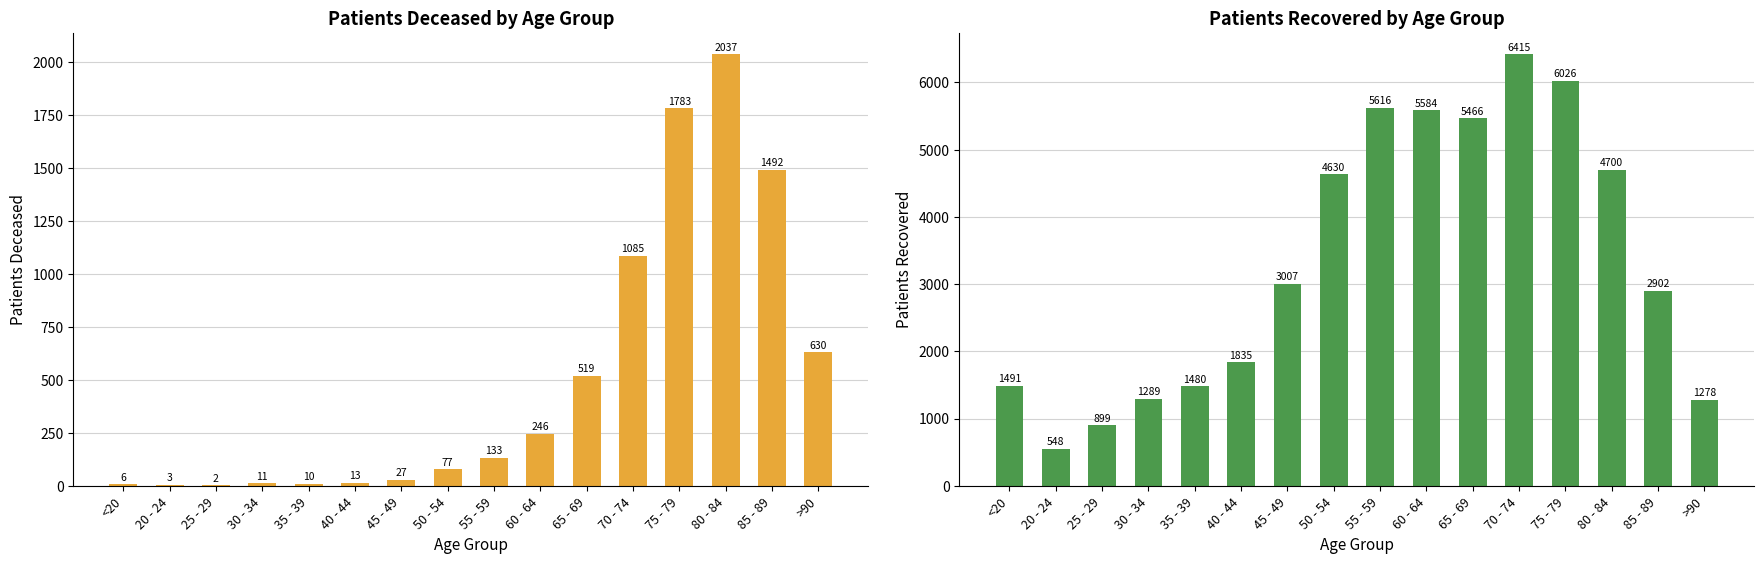

Is it true that patients_recovered equals 782 at >90?

False